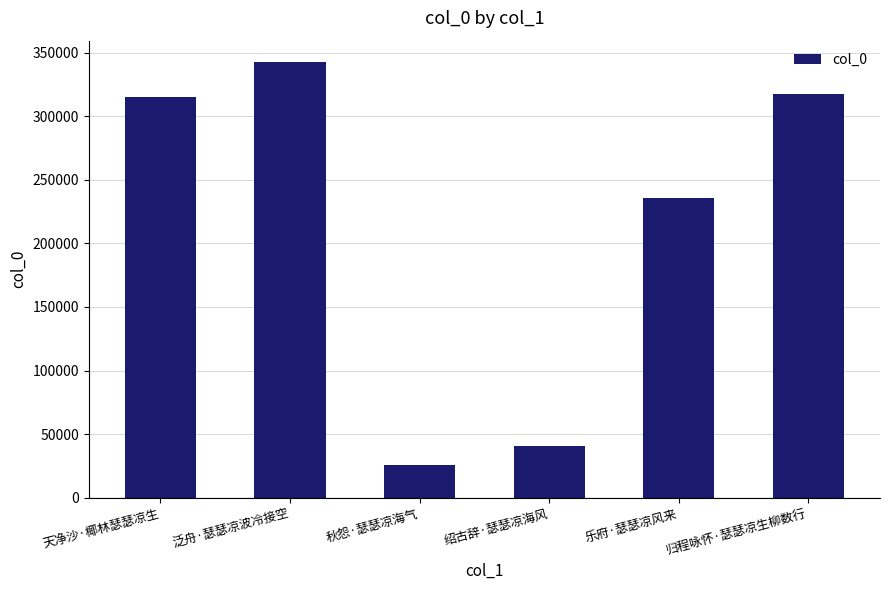

Is it true that the value at 泛舟·瑟瑟凉波冷接空 is 342296?

True